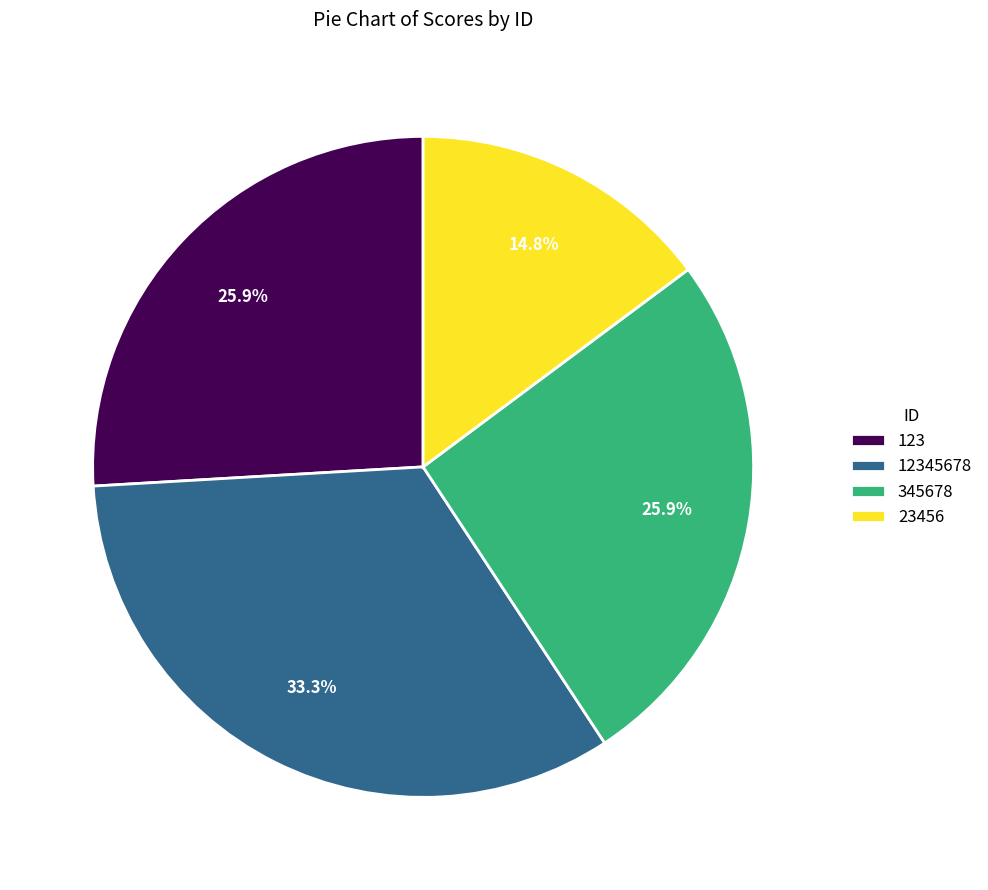

How many segments does this pie chart have?

4